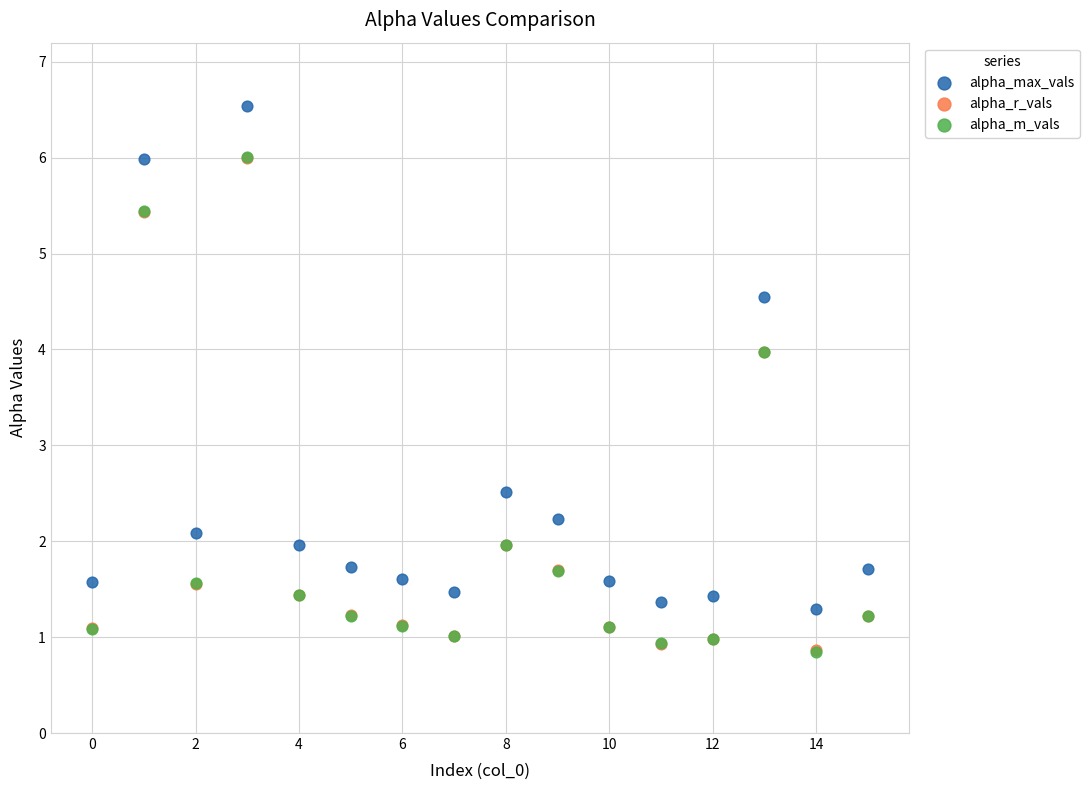

What are all the series names shown in the legend?

alpha_max_vals, alpha_r_vals, alpha_m_vals